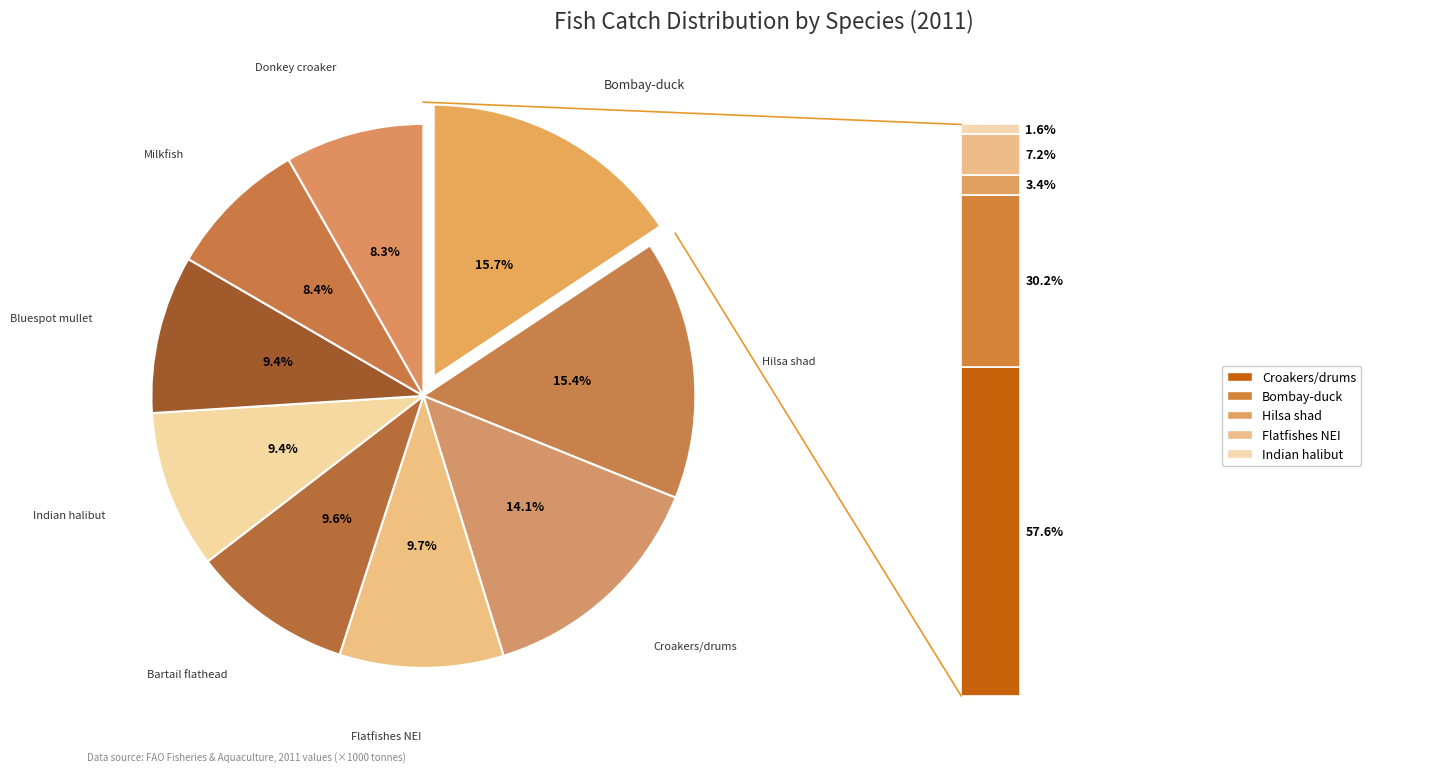

Which slice is the smallest?

Donkey croaker